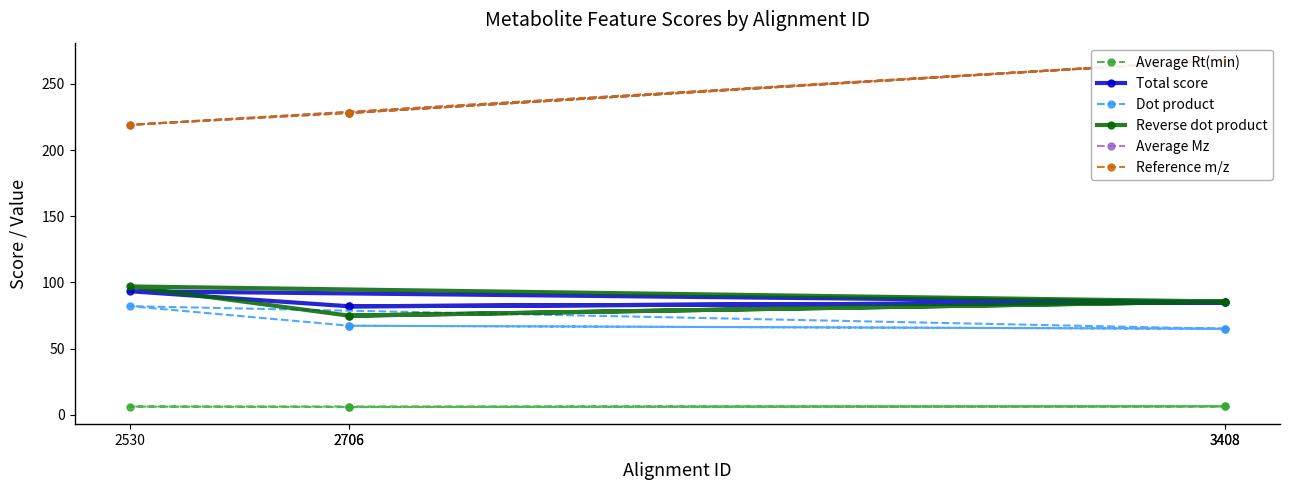

At 2706, list the series in order from smallest to largest.

Average Rt(min), Dot product, Reverse dot product, Total score, Reference m/z, Average Mz